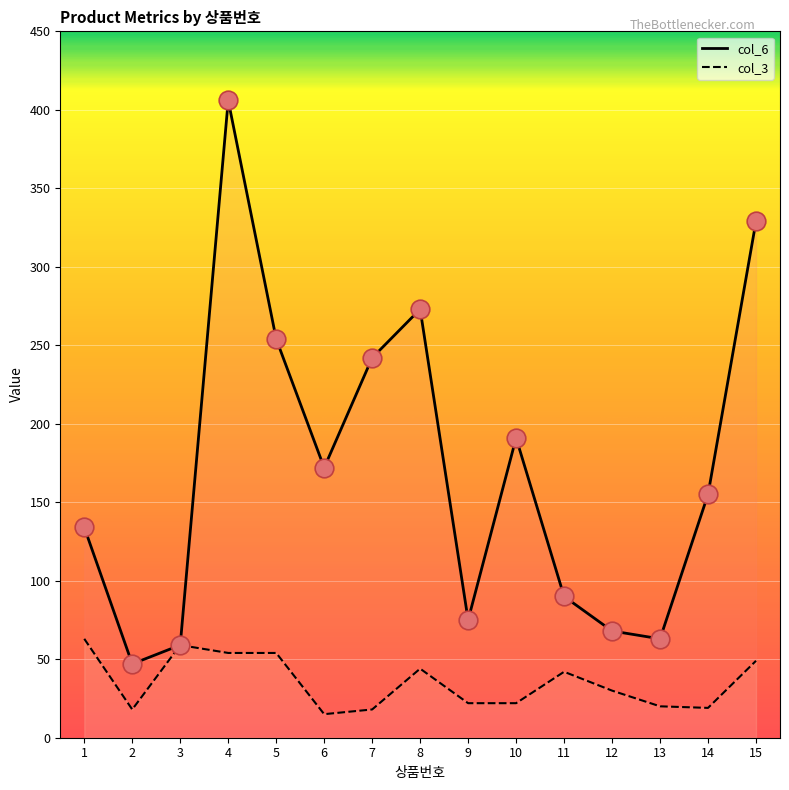

What are all the series names shown in the legend?

col_6, col_3